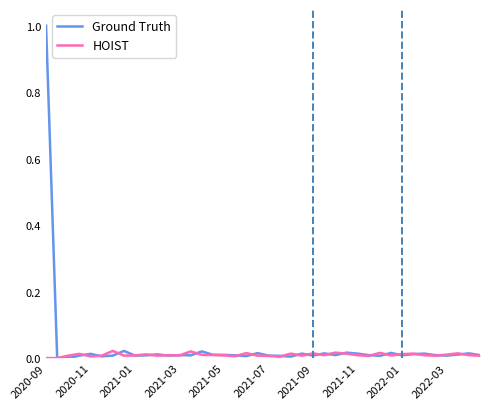

How many interior local peaks does the Ground Truth series have?

12